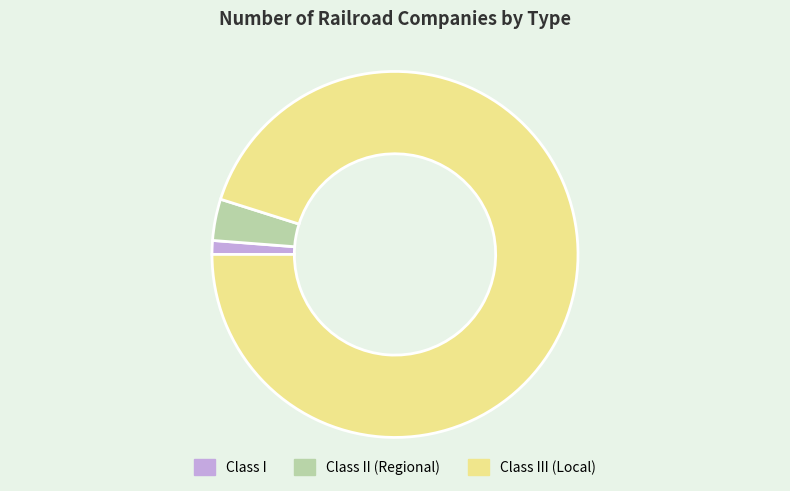

Is it true that Class I is 11% of the pie?

False